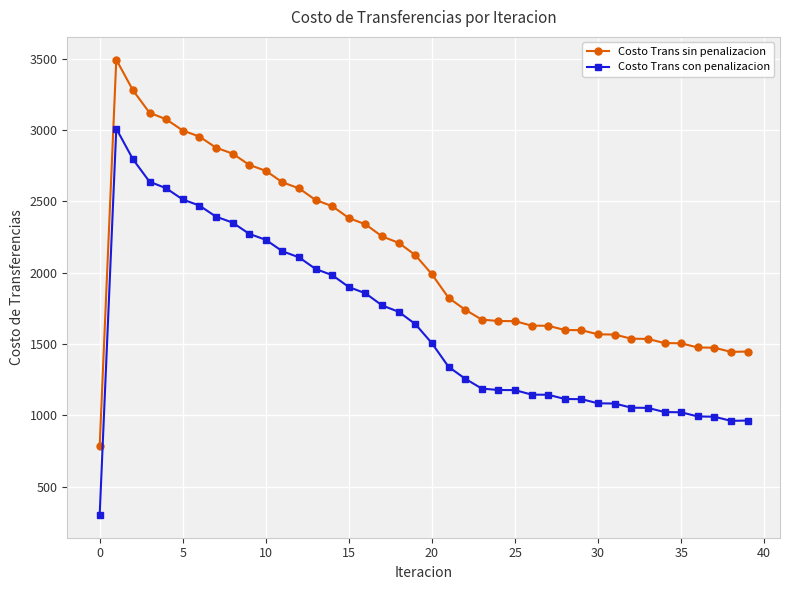

True or false: Costo Trans con penalizacion and Costo Trans sin penalizacion intersect in this chart.

False